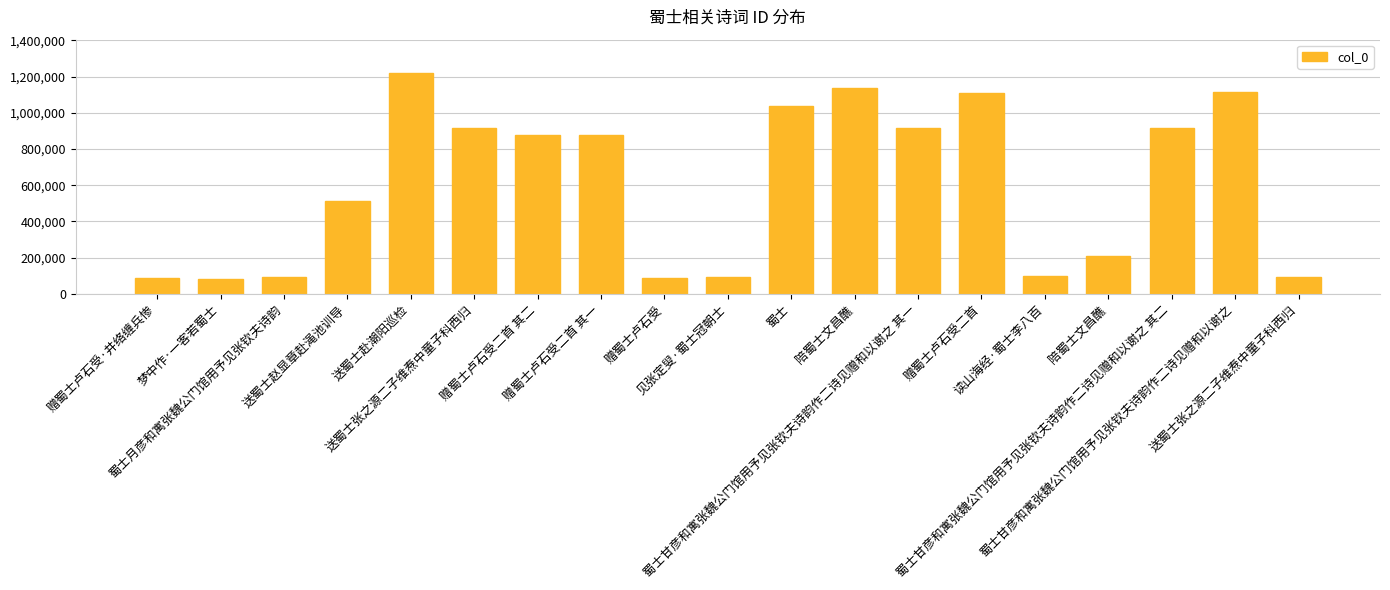

What is the change in value from 赠蜀士卢石受·井络缠兵惨 to 陪蜀士文昌醮?

+1049655